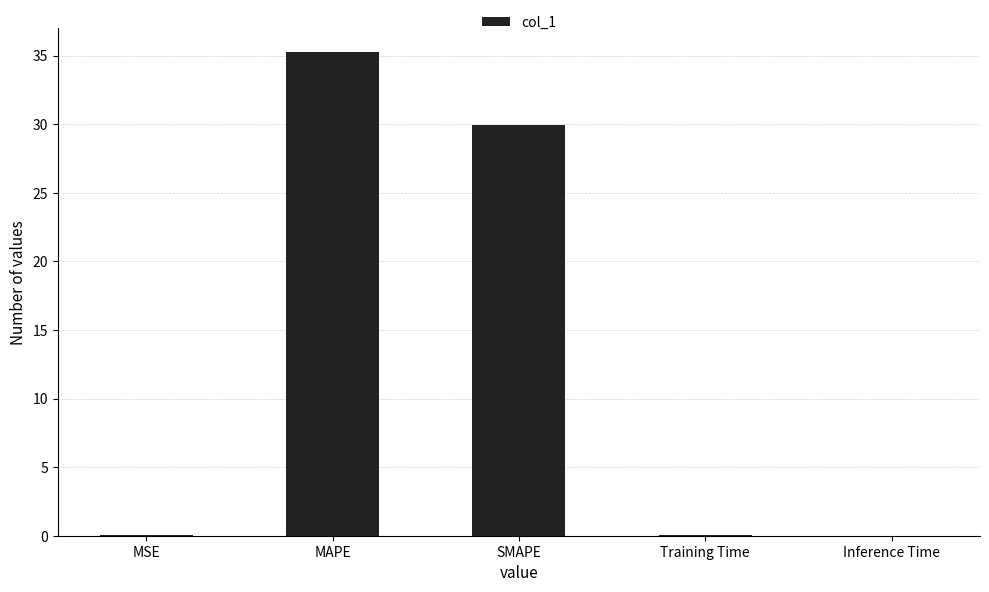

True or false: the data shows 46.9 at SMAPE.

False